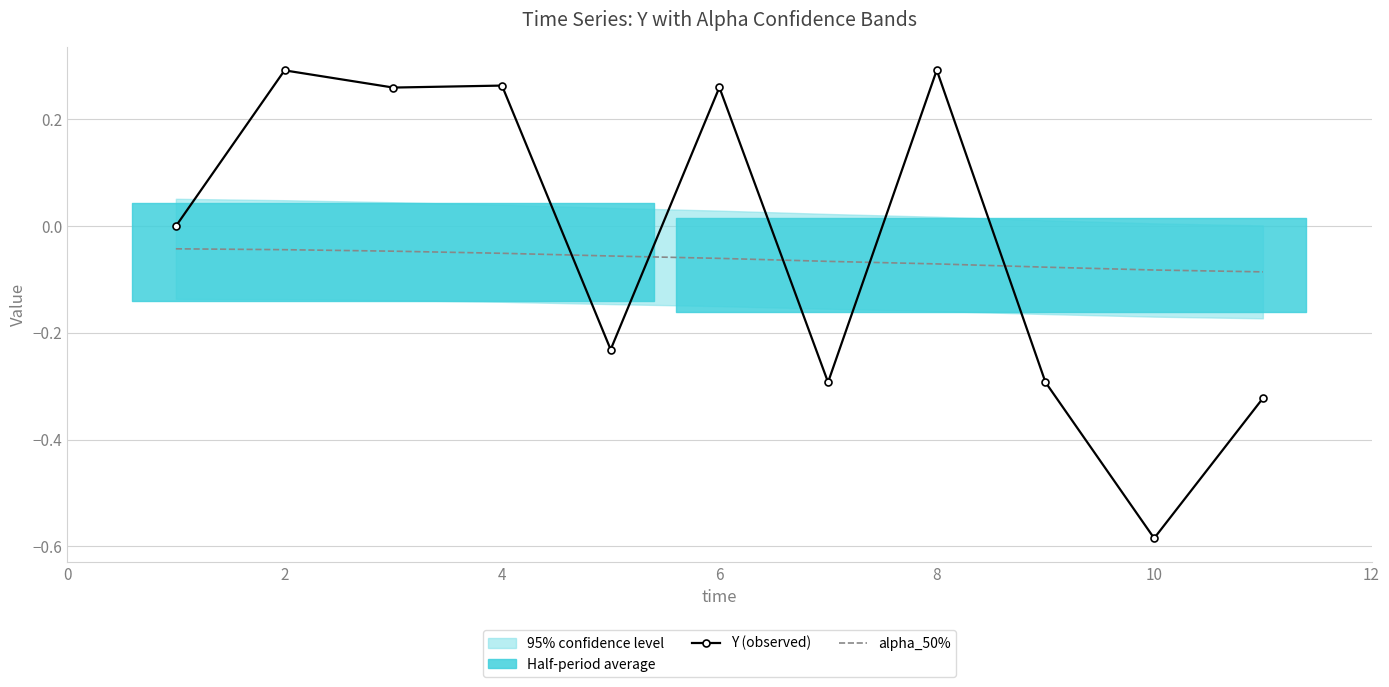

How many times do alpha_50% and Y (observed) cross each other?

5